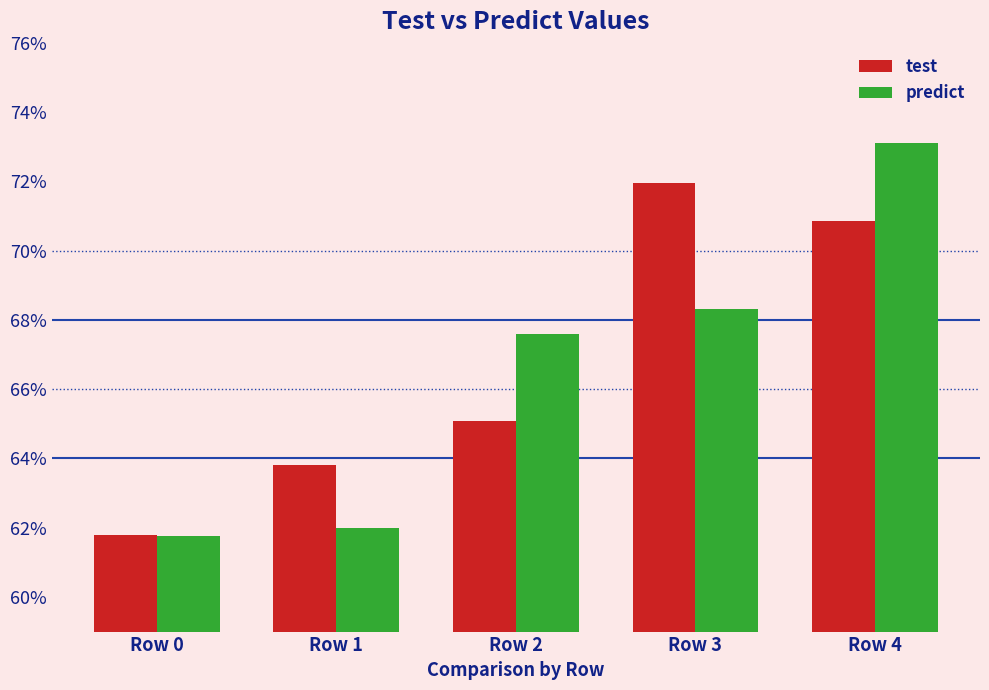

Reading left to right, what are all the values shown in this chart?

test: Row 0=0.6	Row 1=0.6	Row 2=0.7	Row 3=0.7	Row 4=0.7
predict: Row 0=0.6	Row 1=0.6	Row 2=0.7	Row 3=0.7	Row 4=0.7